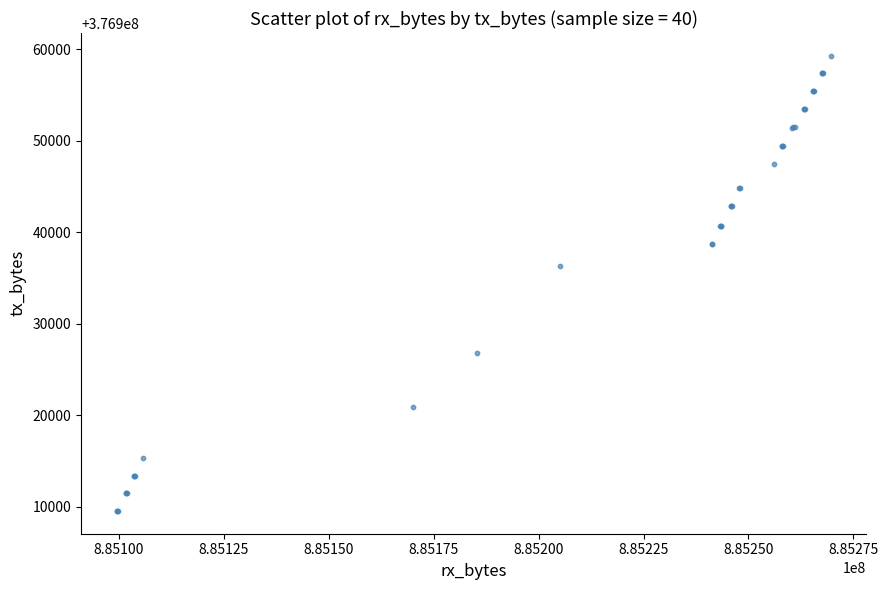

What Y value in the scatter plot is closest to 376934414?

376936315